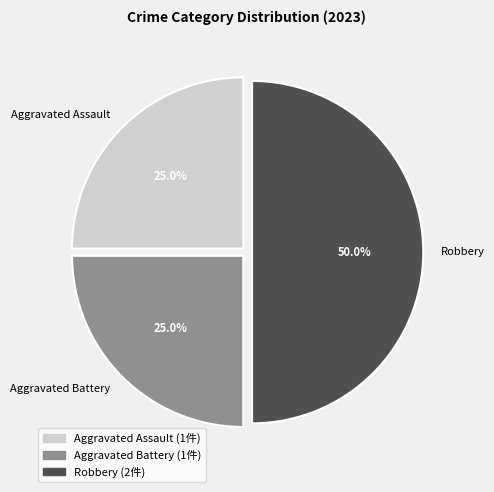

The Robbery slice represents 57% of the pie. True or false?

False